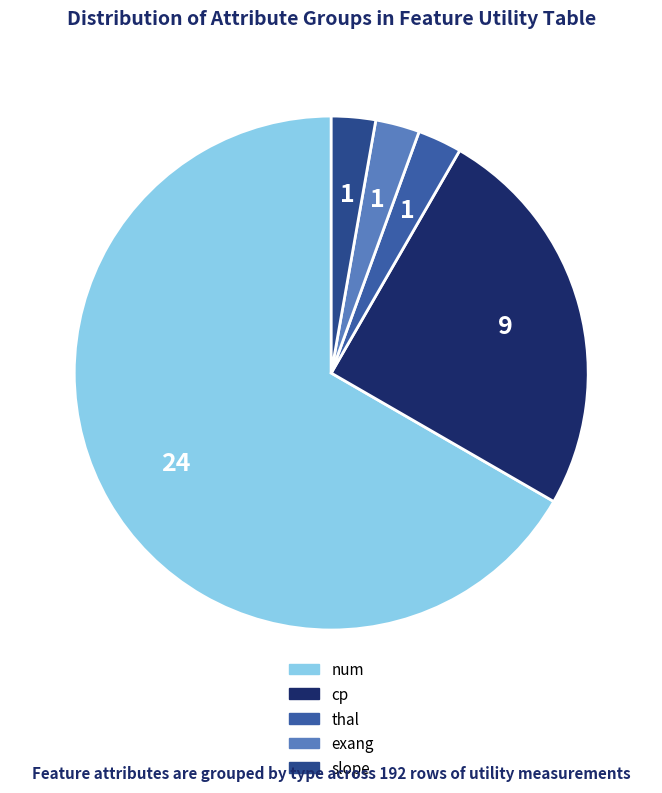

Is it true that thal is 11% of the pie?

False